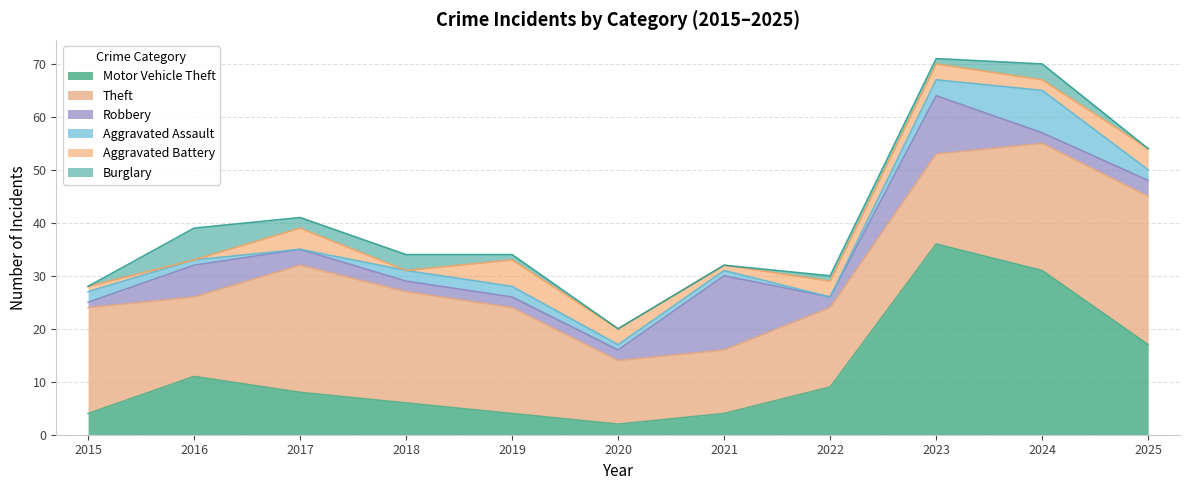

How many distinct data groups are displayed?

6